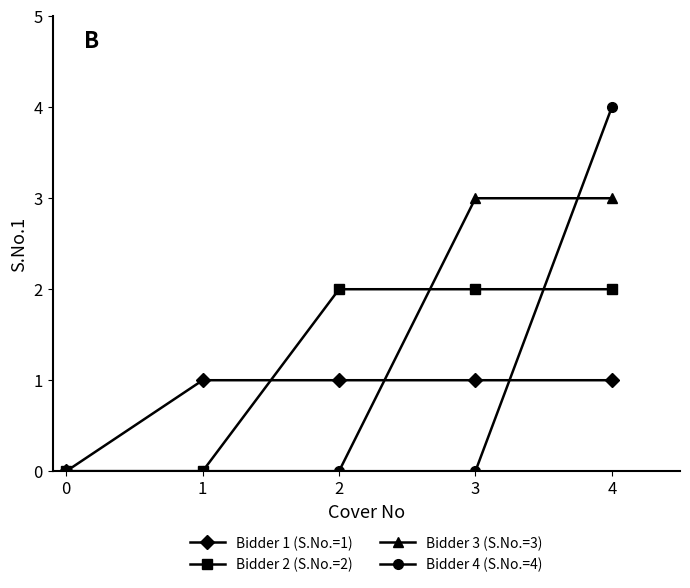

At which category is the sum across all series the highest?

4